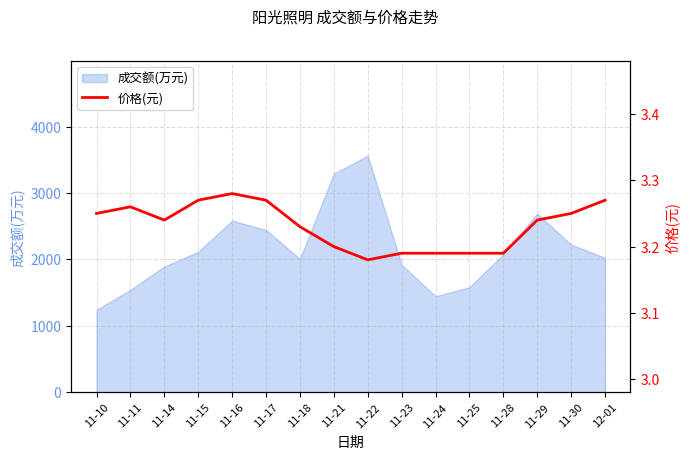

List the labels in order of value, largest first.

11-16, 11-15, 11-17, 12-01, 11-11, 11-10, 11-30, 11-14, 11-29, 11-18, 11-21, 11-23, 11-24, 11-25, 11-28, 11-22